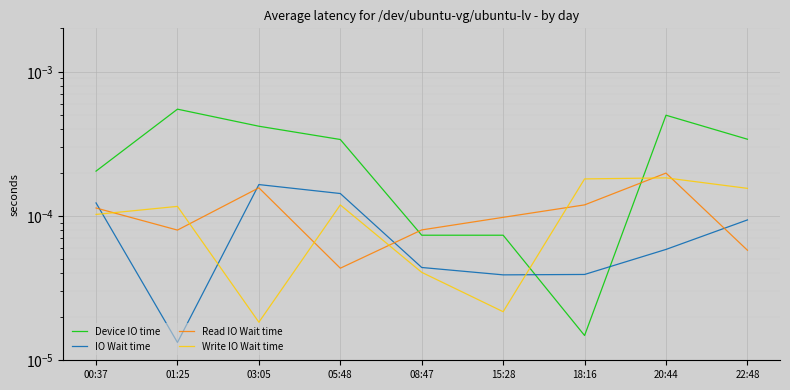

Which series has the largest total across all categories?

Device IO time